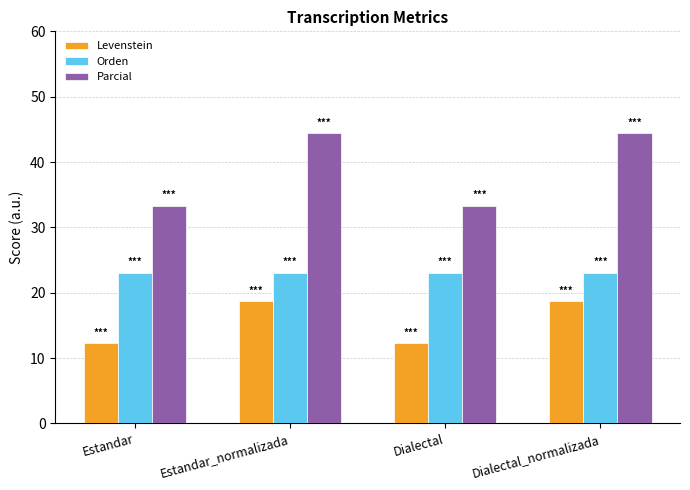

True or false: Levenstein has a value of 4.4 at Estandar.

False